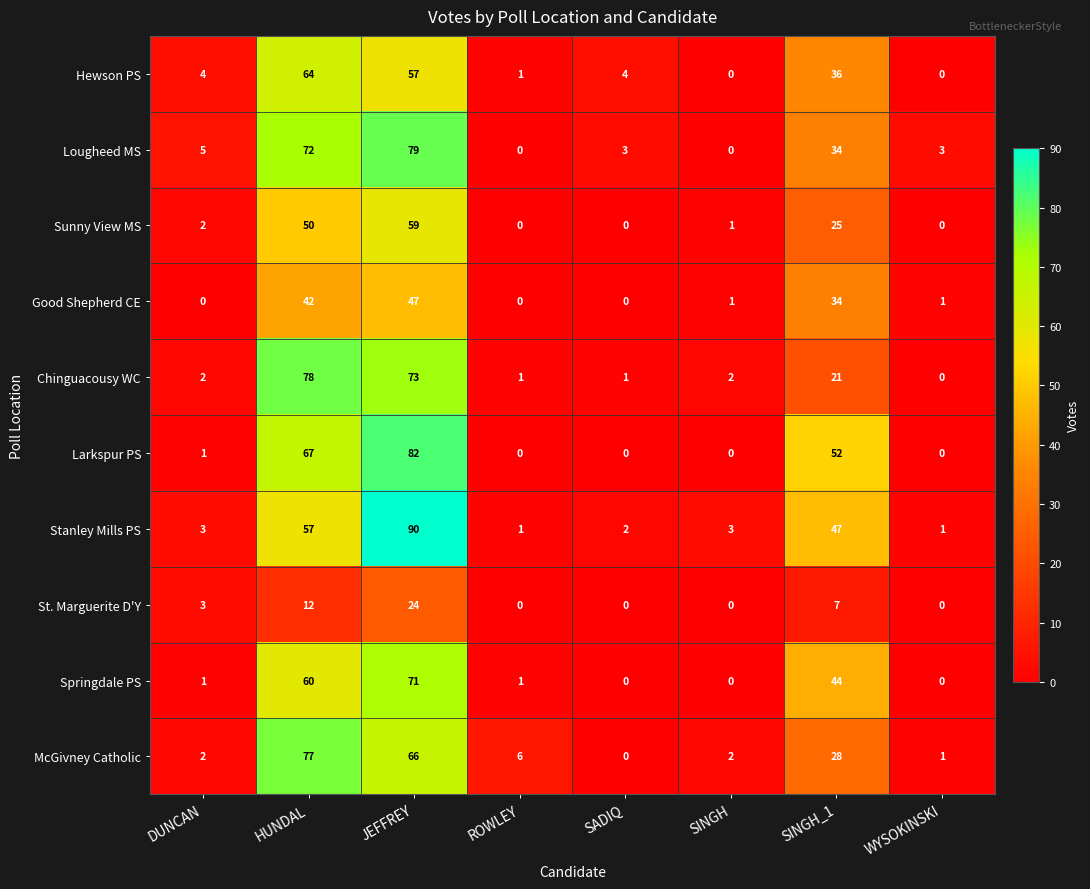

How many categories are shown in the chart?

8